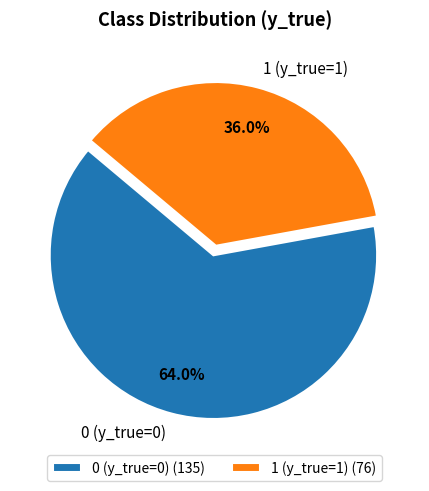

Is 0 (y_true=0) the majority of the pie?

Yes